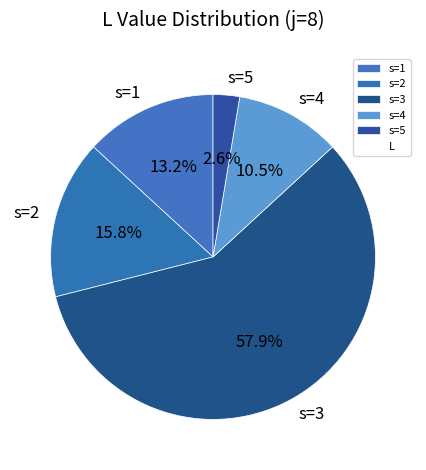

Does any single category account for the majority?

Yes